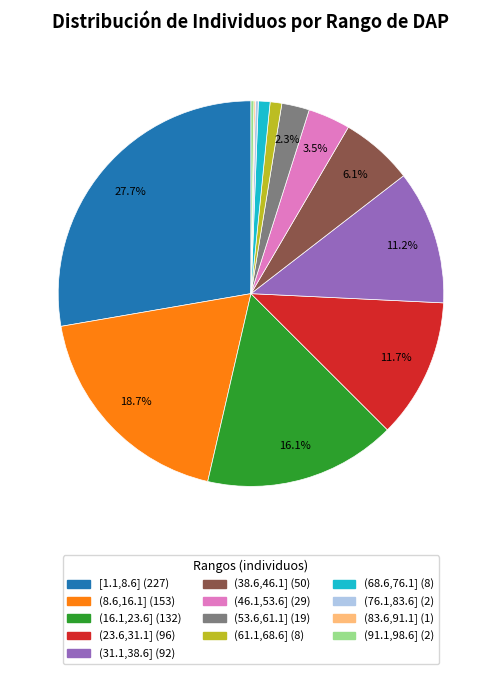

Which category has the biggest portion of the pie?

[1.1,8.6]